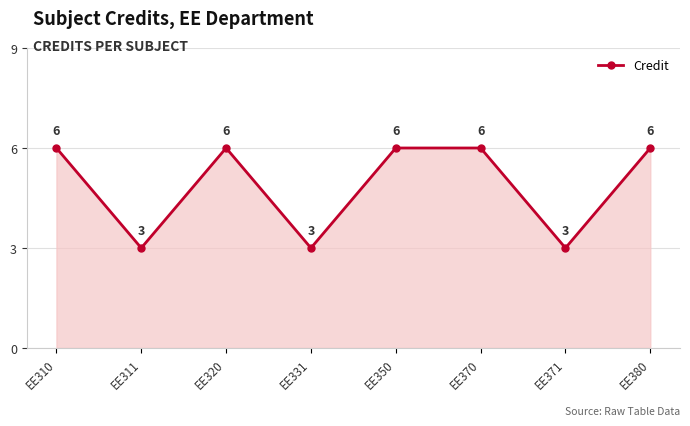

How many values are between 3 and 6?

8